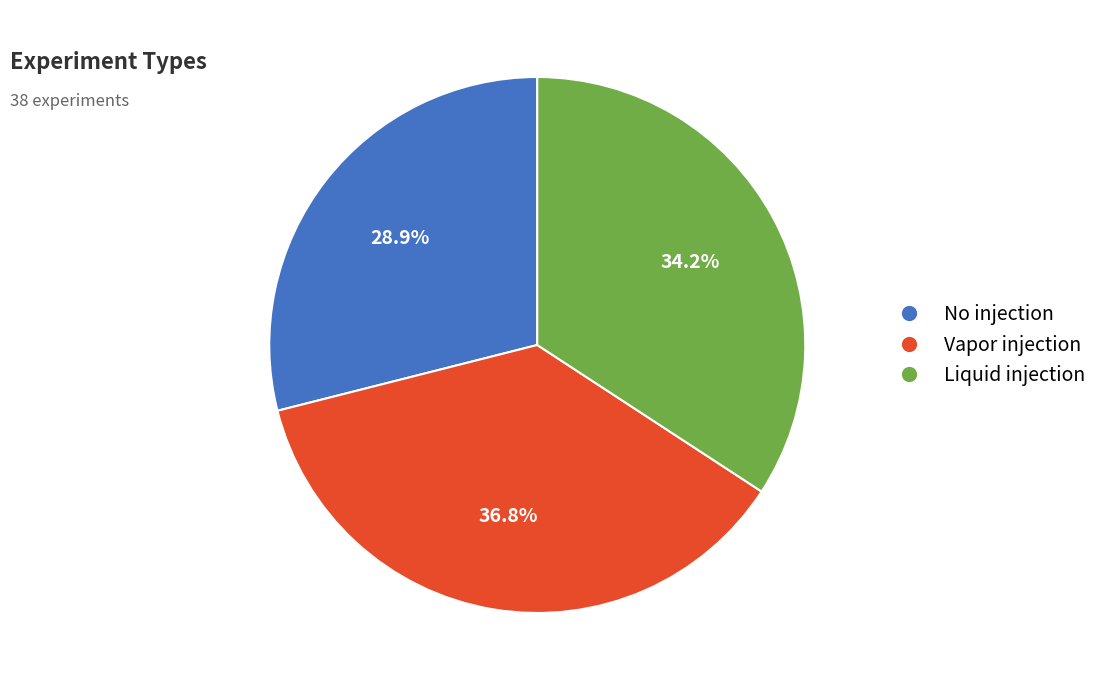

How much of the chart is everything except Liquid injection?

65.8%